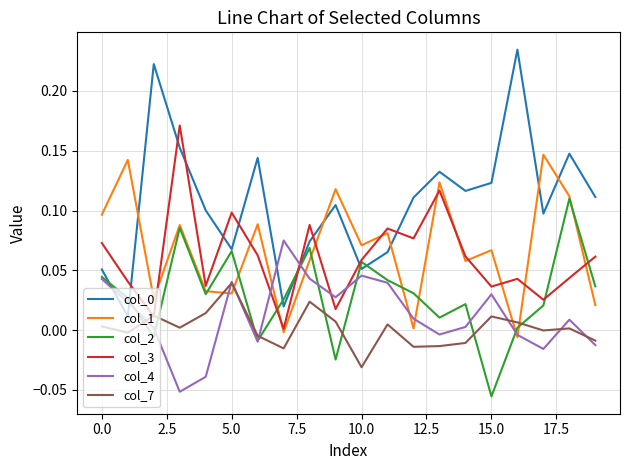

True or false: col_3 and col_4 intersect in this chart.

True